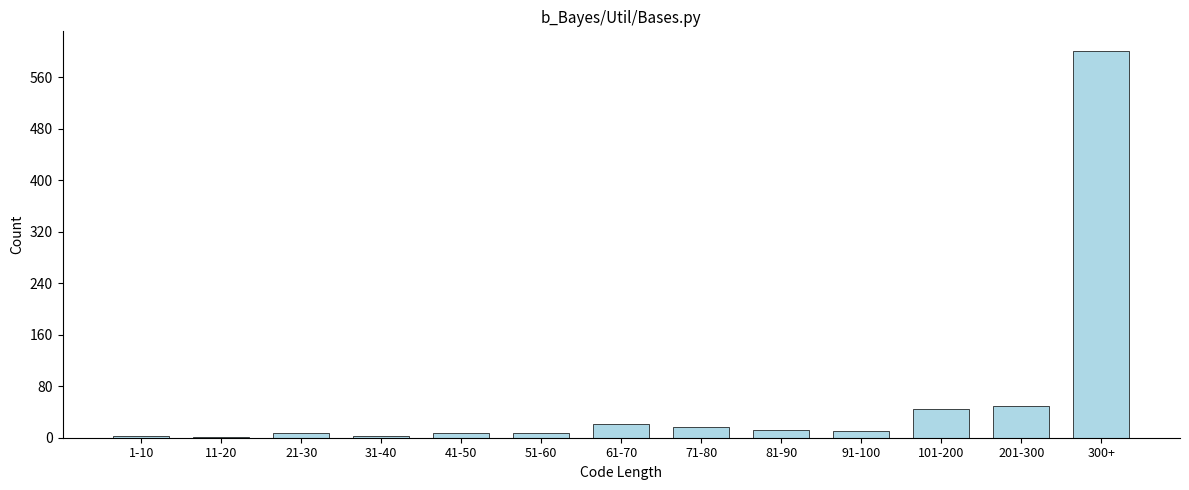

Approximately how many times larger is the value at 201-300 compared to 61-70?

2.3